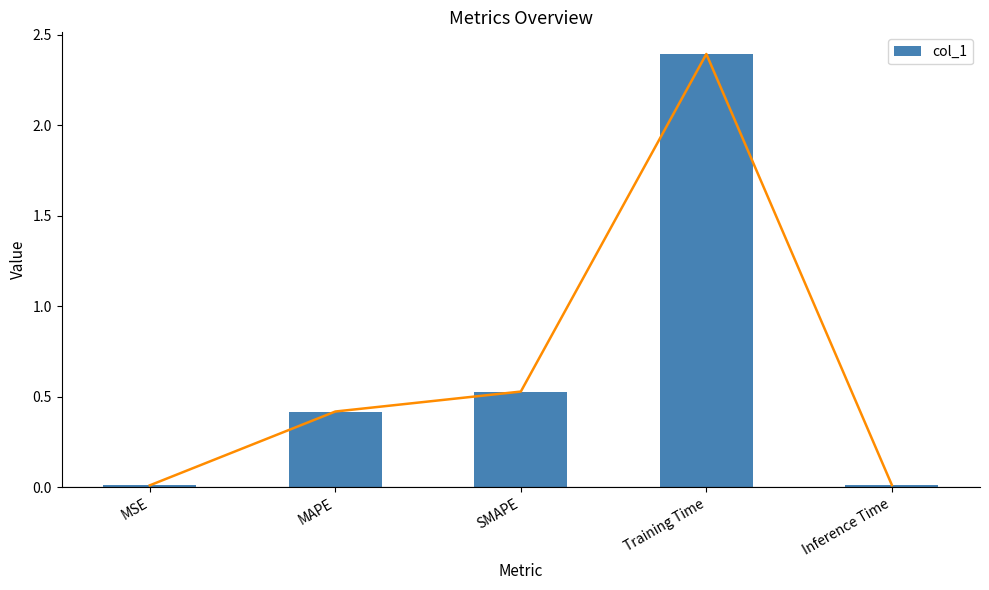

What is the difference between the values at MSE and Training Time?

2.4